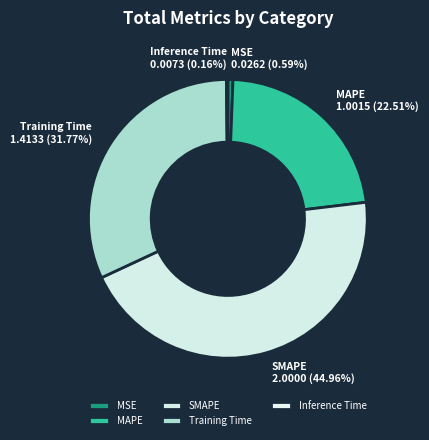

Is there any slice that represents more than half of the pie?

No